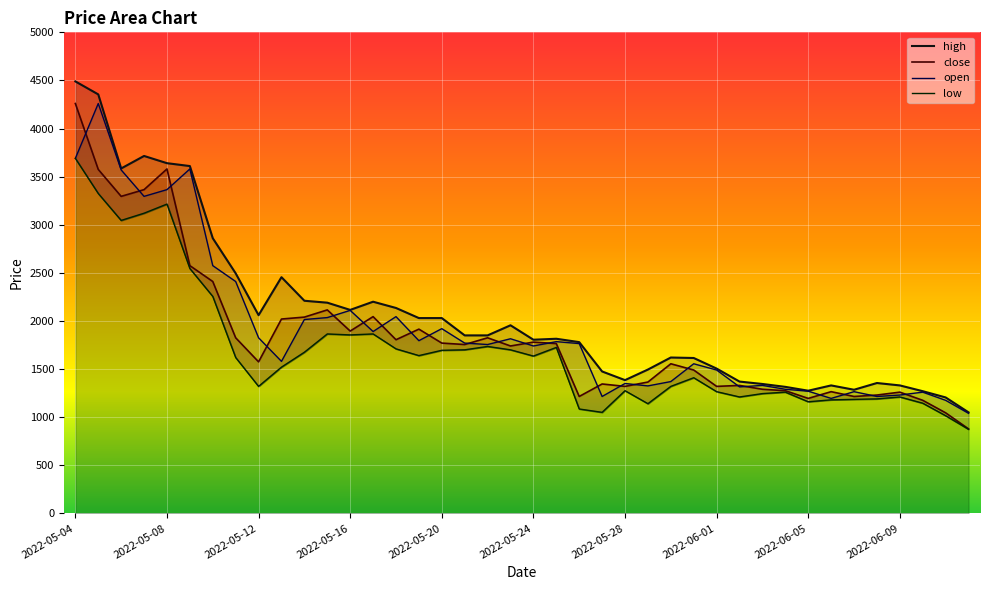

How many interior local peaks does the open series have?

12